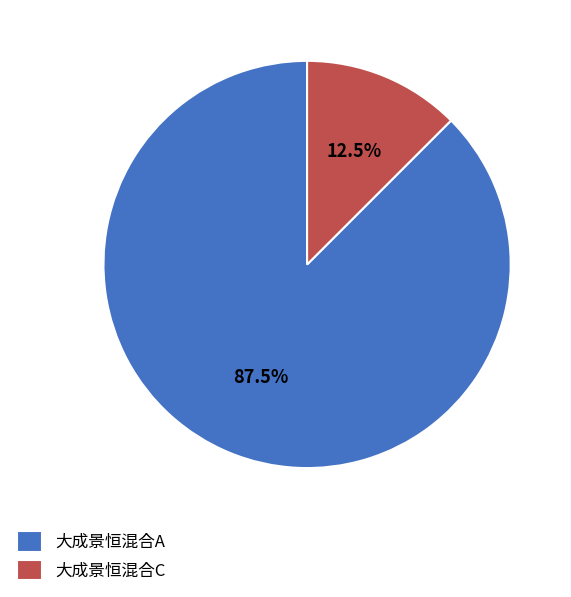

Rank the categories by value from lowest to highest.

大成景恒混合C, 大成景恒混合A